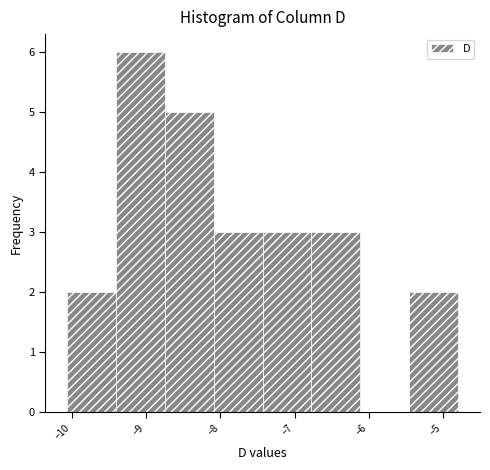

Reading left to right, transcribe this chart: for each bar, give the range it covers on the x-axis and its height. Neither the bar edges nor the heights are printed on the chart, so give them approximately, as read against the axes.

-10.1 to -9.4: 2
-9.4 to -8.7: 6
-8.7 to -8.1: 5
-8.1 to -7.4: 3
-7.4 to -6.8: 3
-6.8 to -6.1: 3
-6.1 to -5.5: 0
-5.5 to -4.8: 2